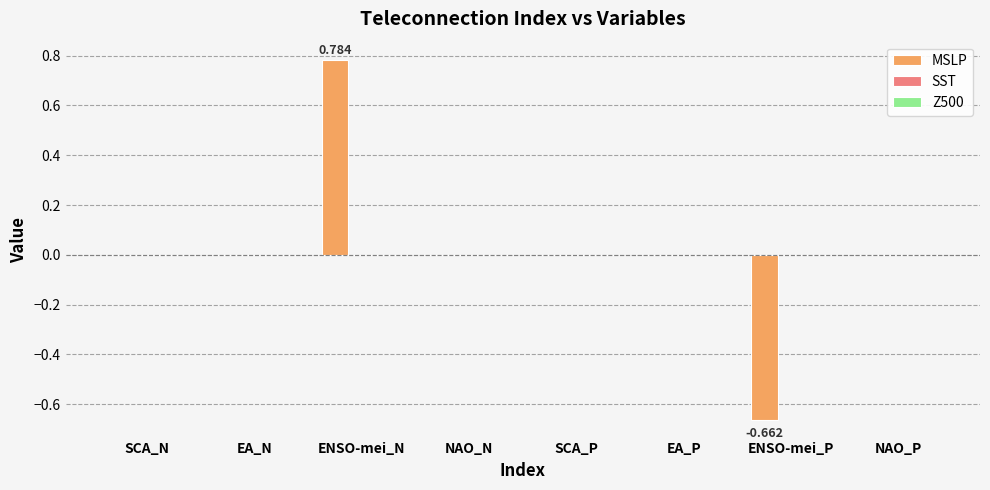

Which category has the highest value across all series?

ENSO-mei_N